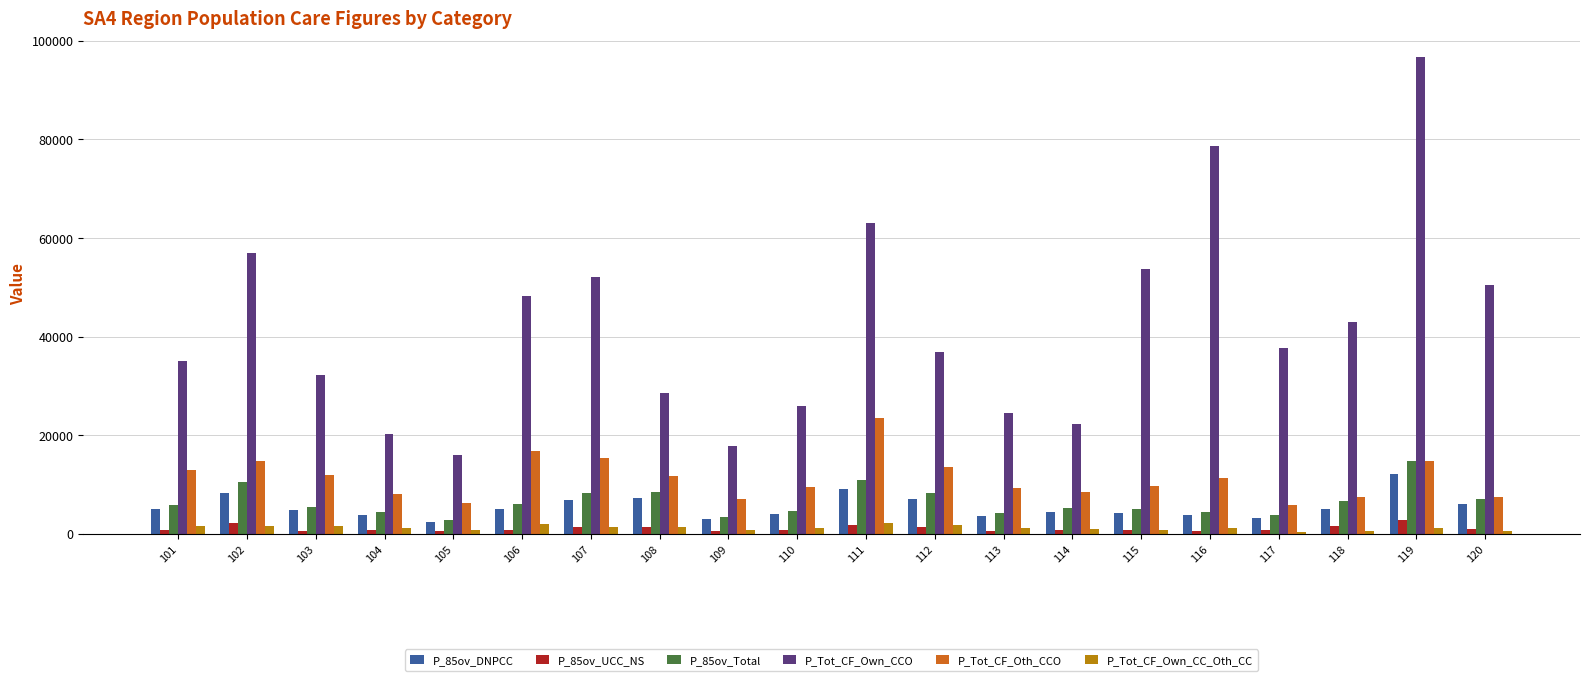

The value of P_85ov_DNPCC at 104 is 3766. True or false?

True